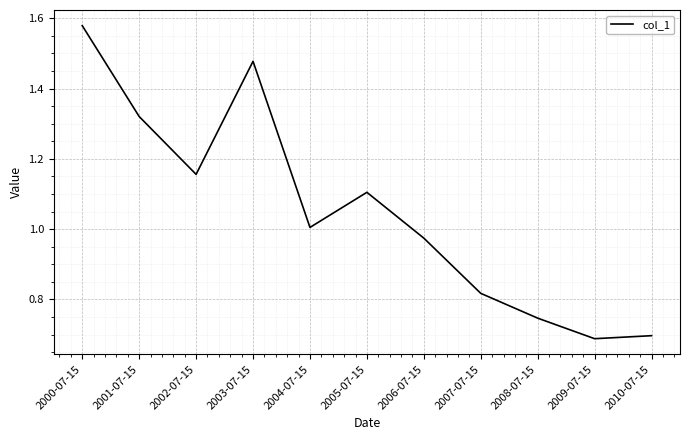

What is the sum of the values at 2000-07-15 and 2001-07-15?

2.9